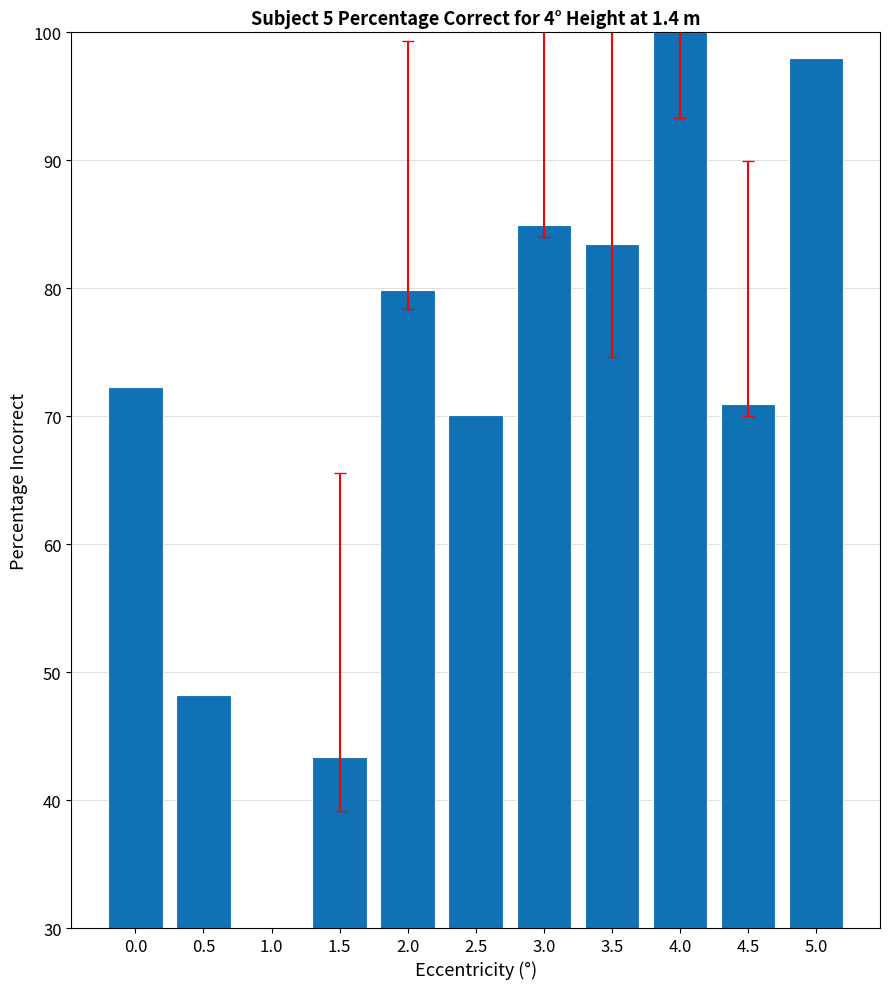

Which has a higher value, 1.0 or 4.0?

4.0